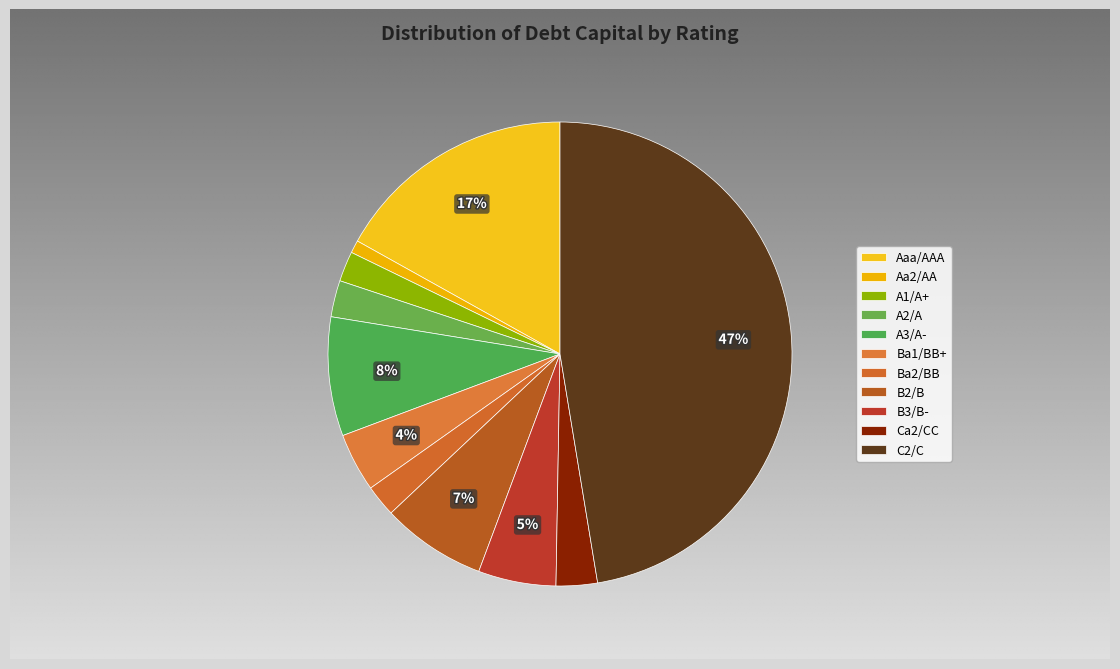

Does any single category account for the majority?

No